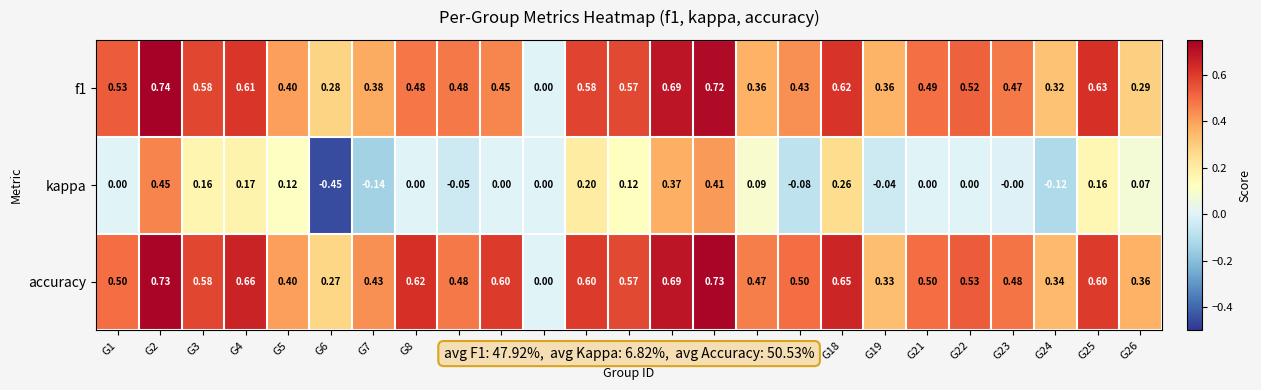

Which series has the largest total across all categories?

accuracy